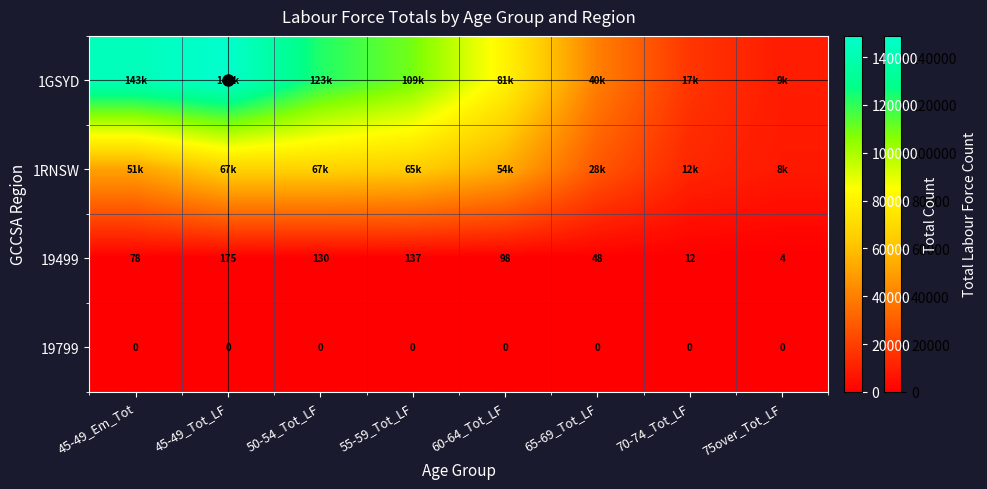

Between 45-49_Em_Tot and 50-54_Tot_LF, which is larger?

45-49_Em_Tot